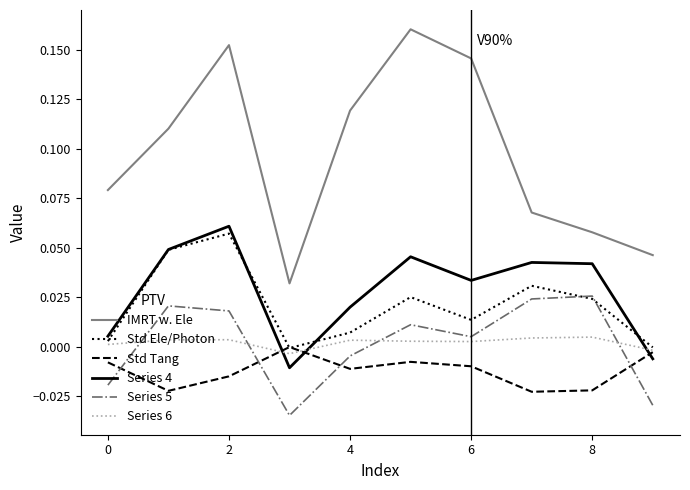

Which series has the largest total across all categories?

IMRT w. Ele